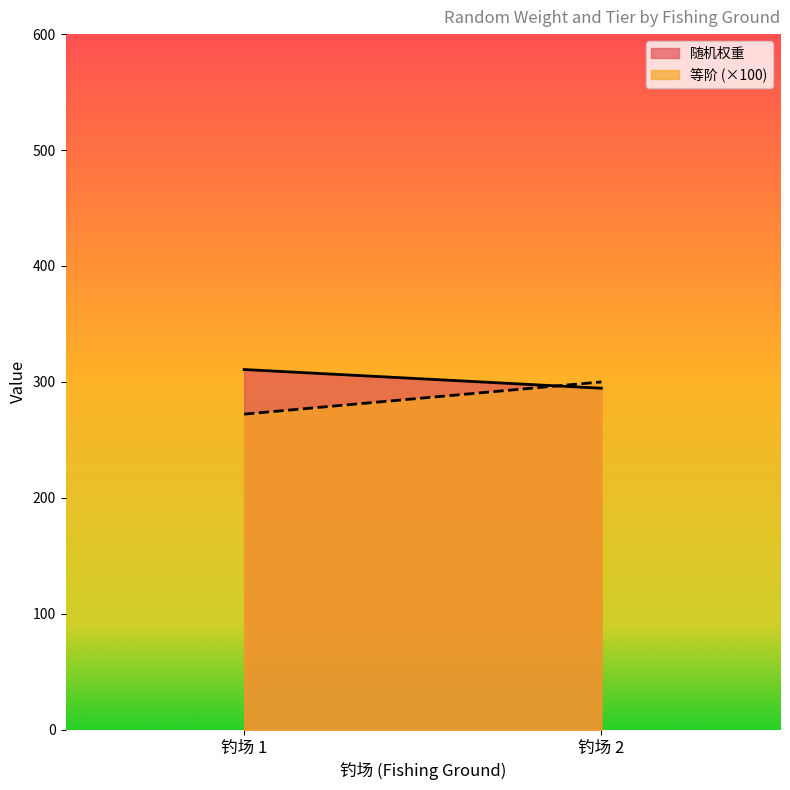

Which series has the largest range (max minus min)?

等阶 (×100)